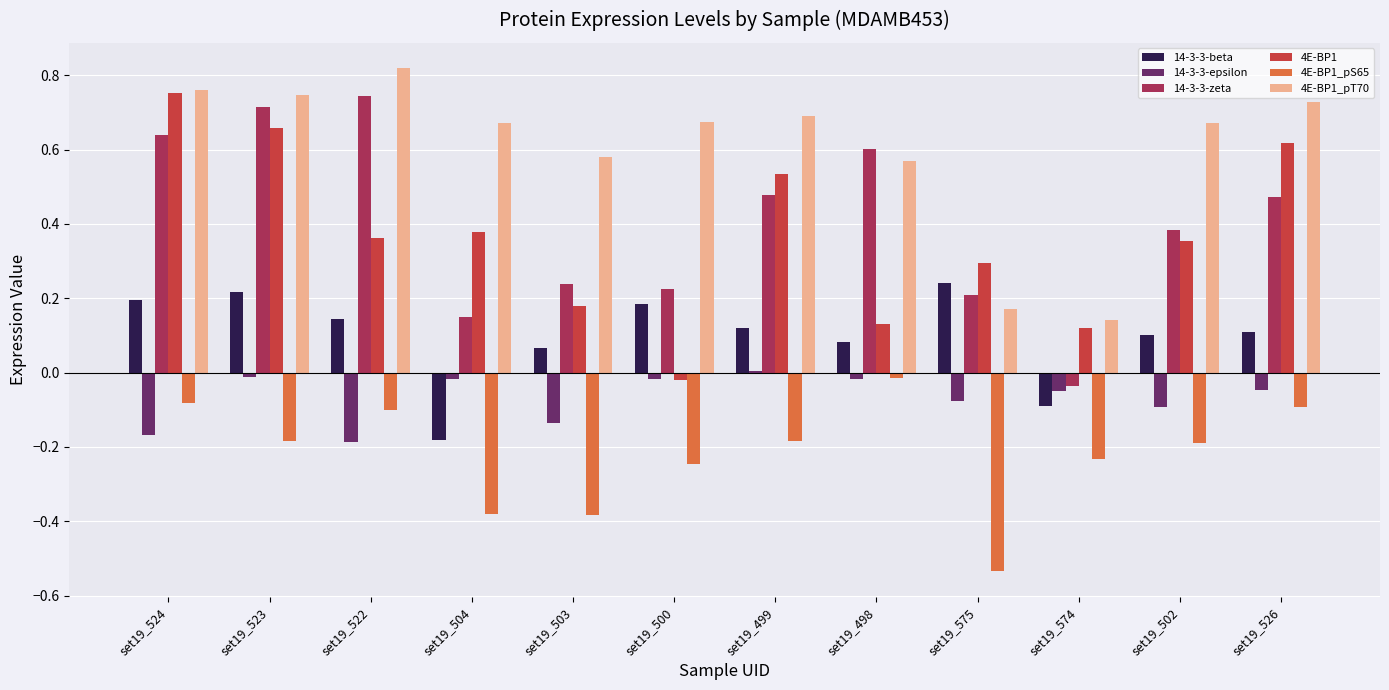

At set19_574, list the series in order from smallest to largest.

4E-BP1_pS65, 14-3-3-beta, 14-3-3-epsilon, 14-3-3-zeta, 4E-BP1, 4E-BP1_pT70